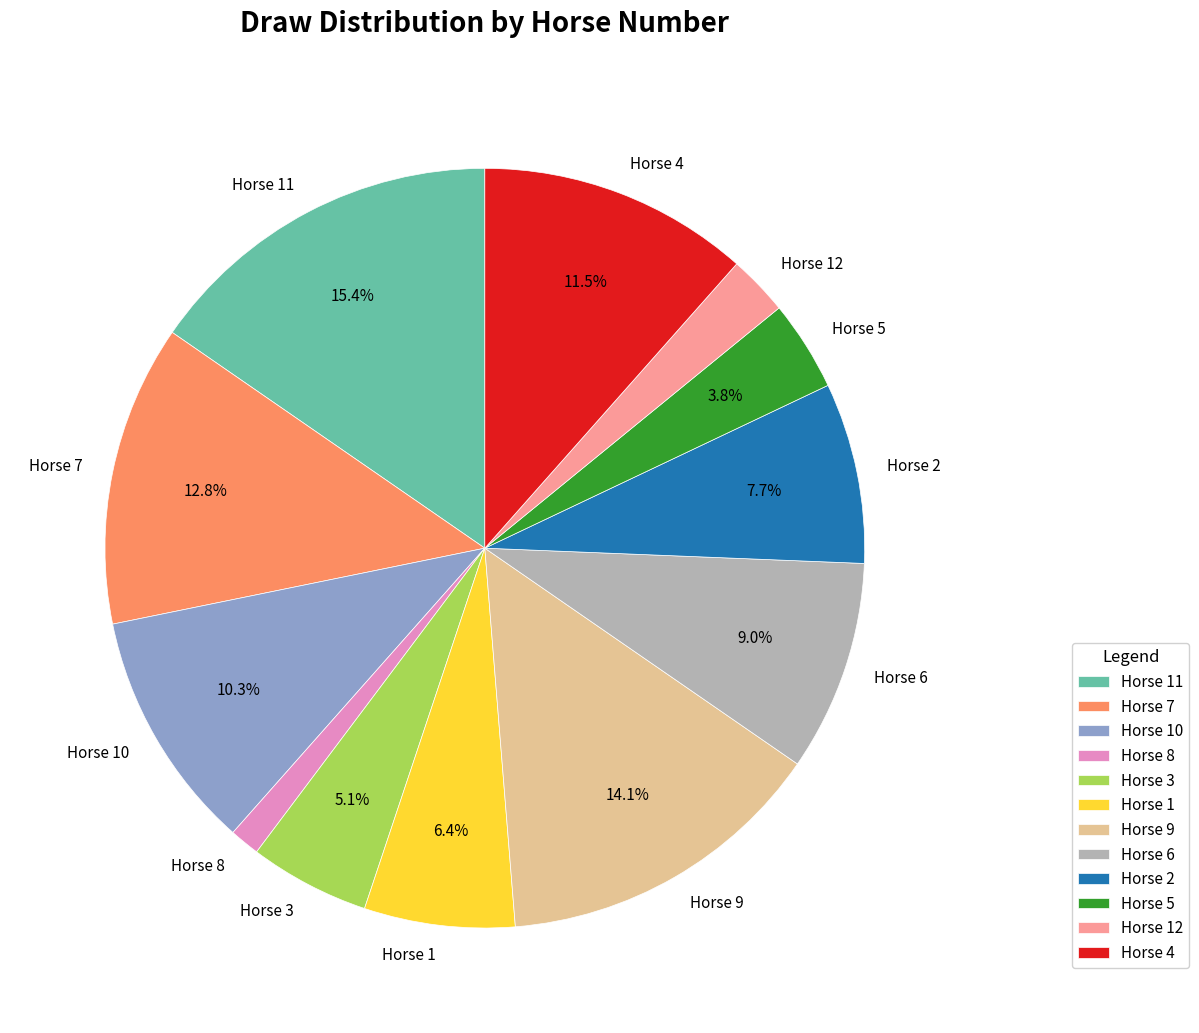

How much of the chart is everything except Horse 9?

85.9%